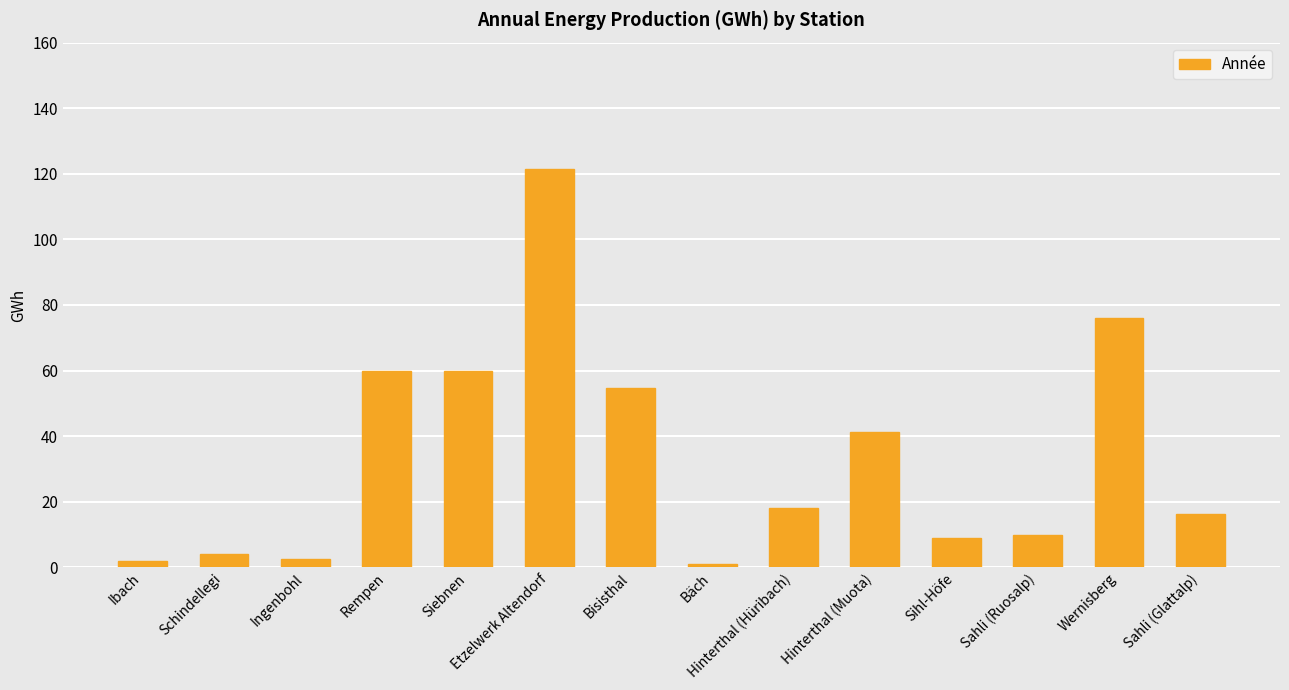

At which category does the chart reach its peak across all series?

Etzelwerk Altendorf